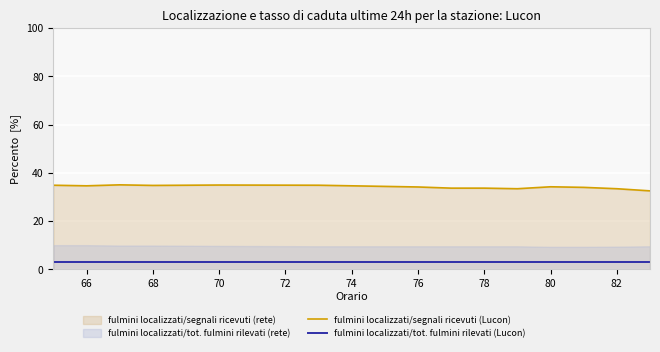

What is the maximum value for fulmini localizzati/tot. fulmini rilevati (Lucon)?

3.0